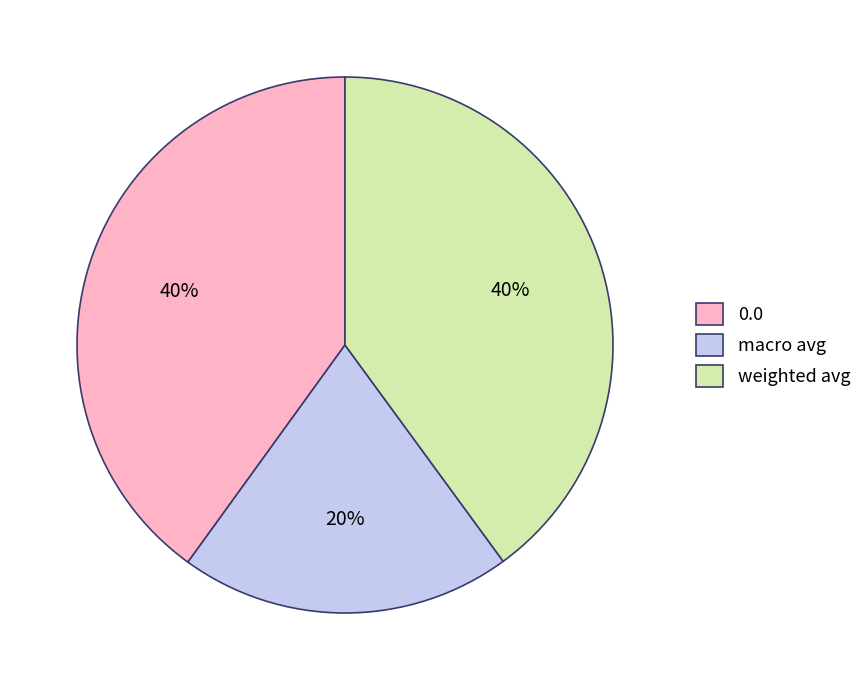

Does any single category account for the majority?

No